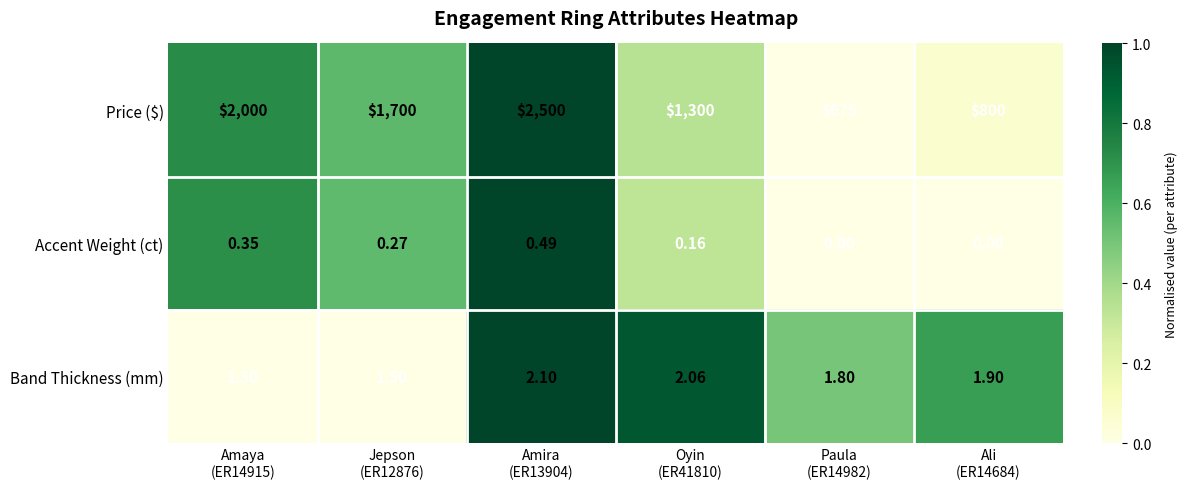

Which series has the largest range (max minus min)?

Price ($)